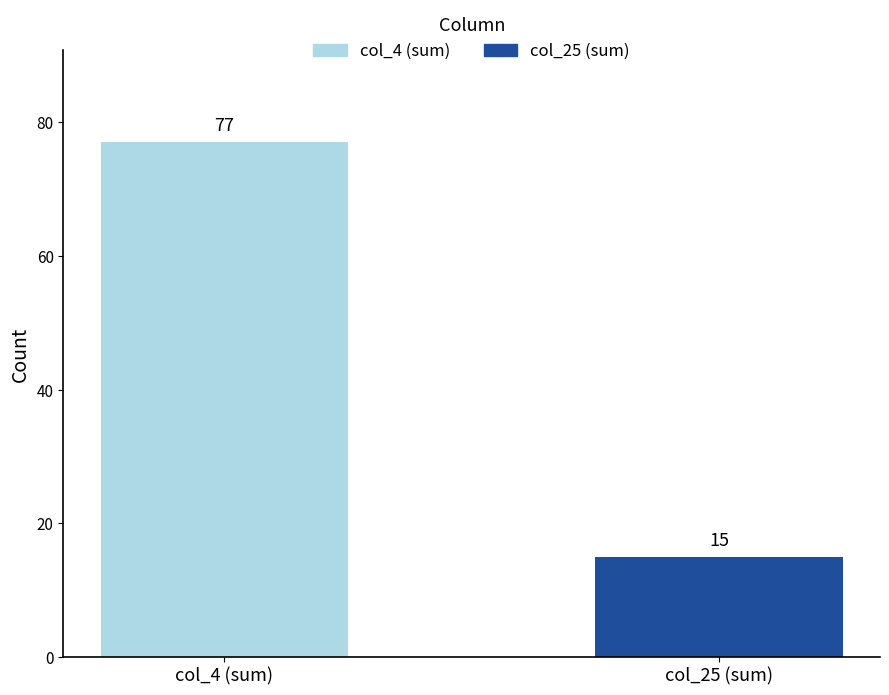

What is the average value?

46